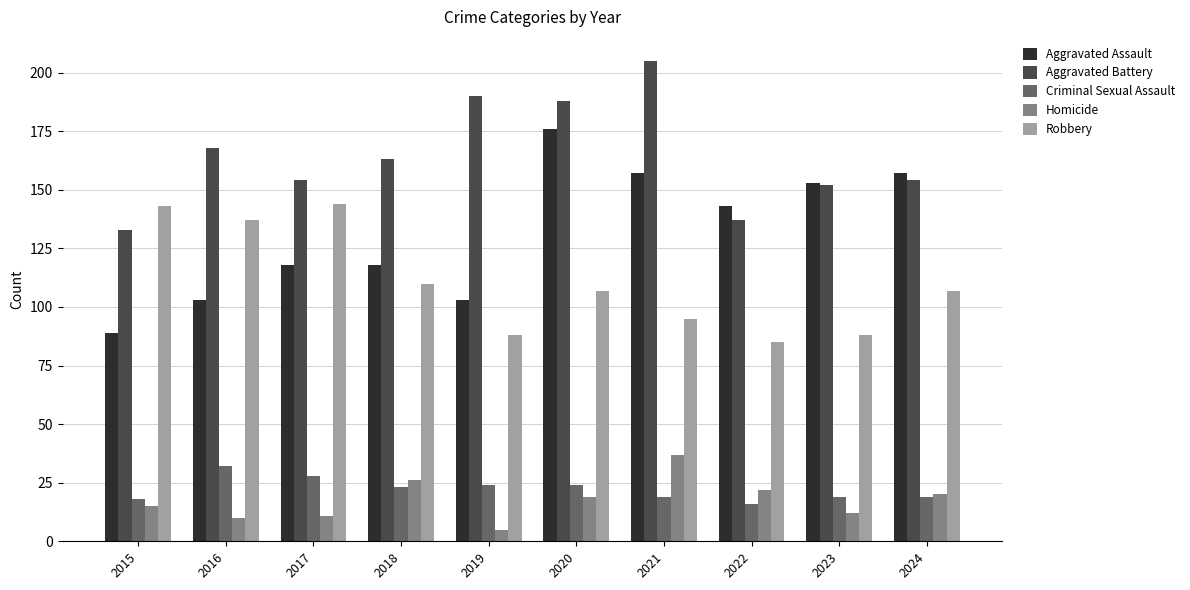

True or false: Aggravated Battery has a value of 201 at 2023.

False